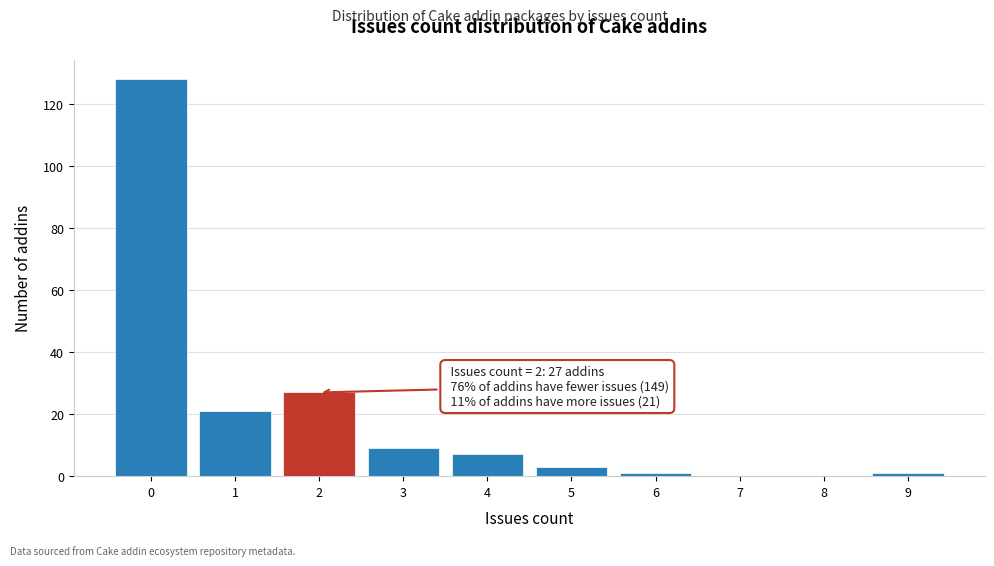

Which range on the x-axis has the tallest bar?

-0.5 to 0.5